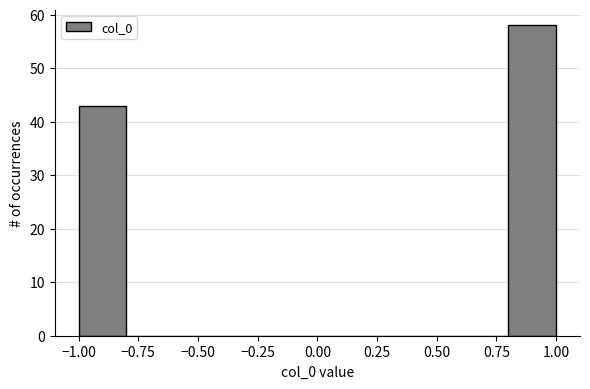

Reading left to right, transcribe this chart: for each bar, give the range it covers on the x-axis and its height. The values are not printed on the chart, so give them approximately, as read against the axis.

-1.0 to -0.8: 43
-0.8 to -0.6: 0
-0.6 to -0.4: 0
-0.4 to -0.2: 0
-0.2 to 0.0: 0
0.0 to 0.2: 0
0.2 to 0.4: 0
0.4 to 0.6: 0
0.6 to 0.8: 0
0.8 to 1.0: 58